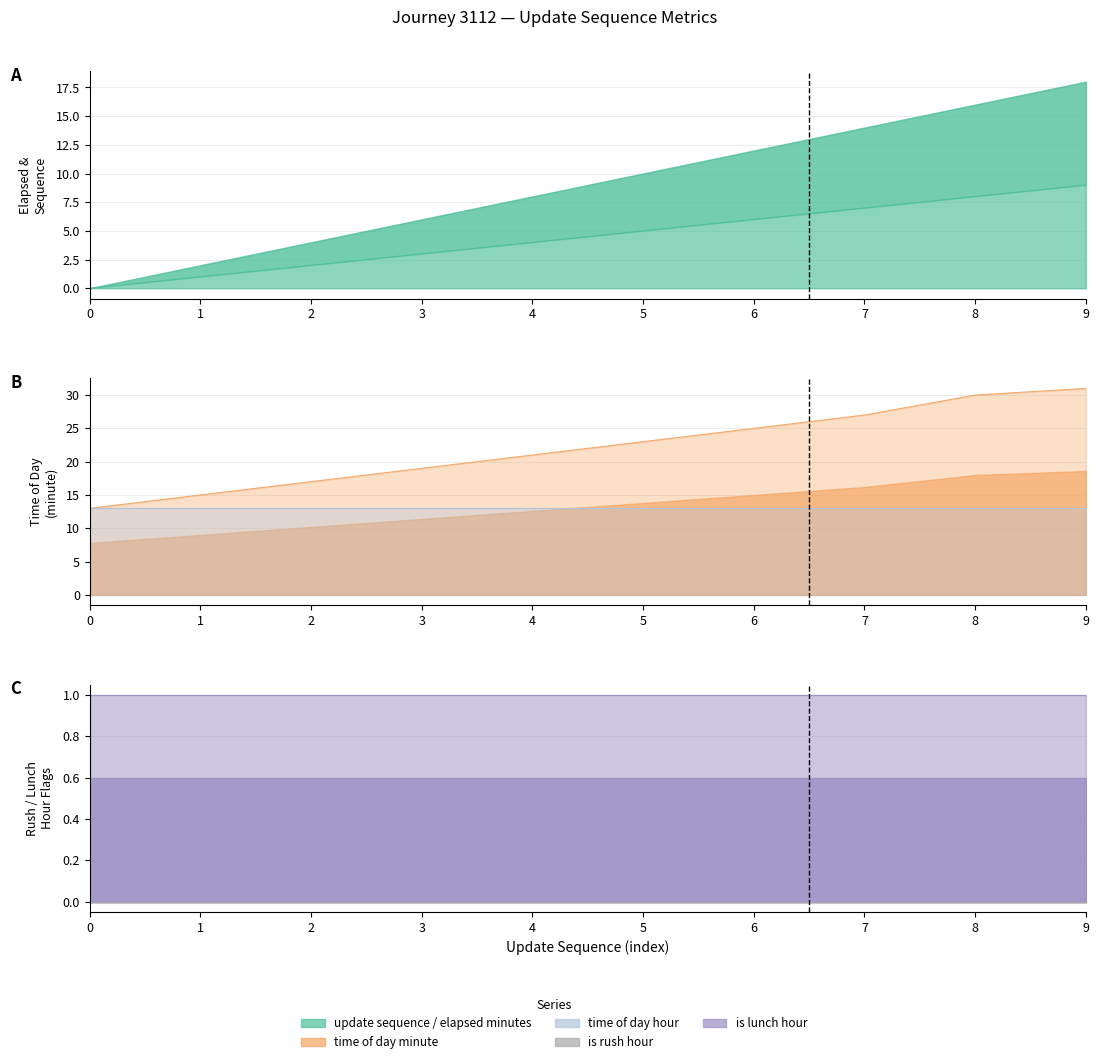

At which category is the sum across all series the highest?

9